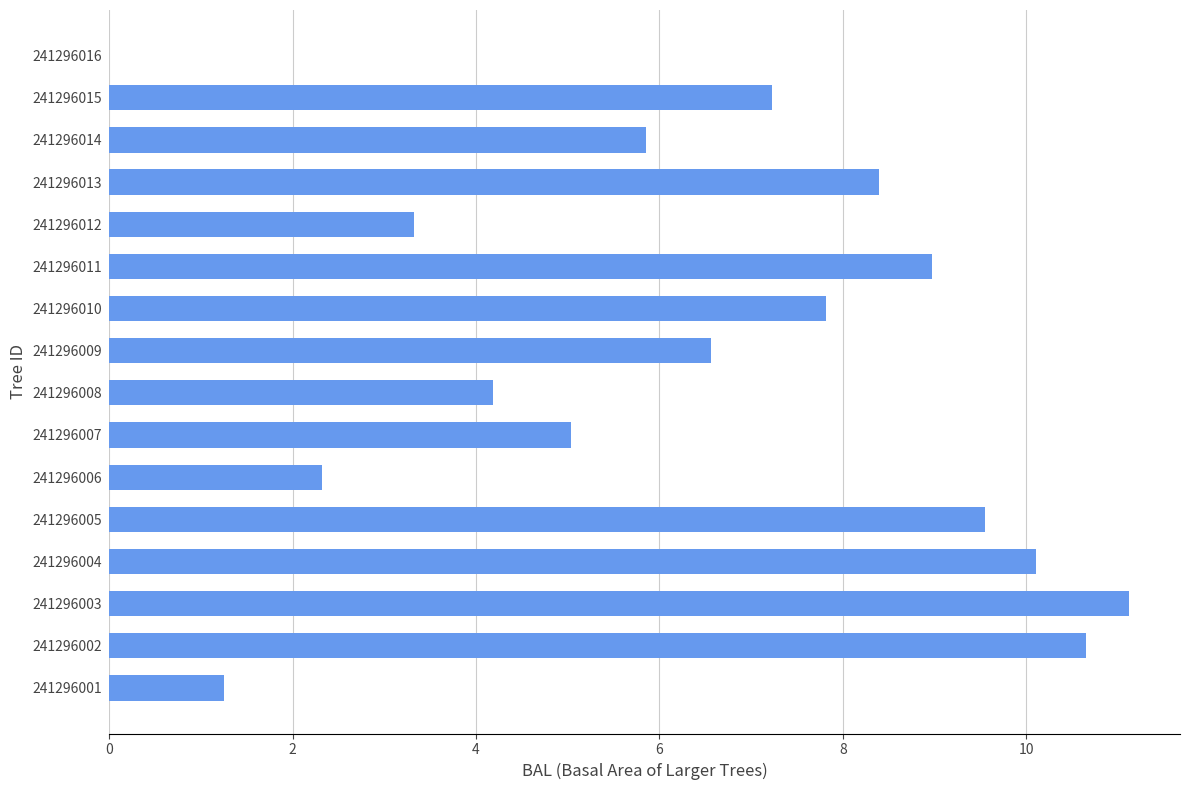

What is the sum of the values at 241296014 and 241296007?

10.9